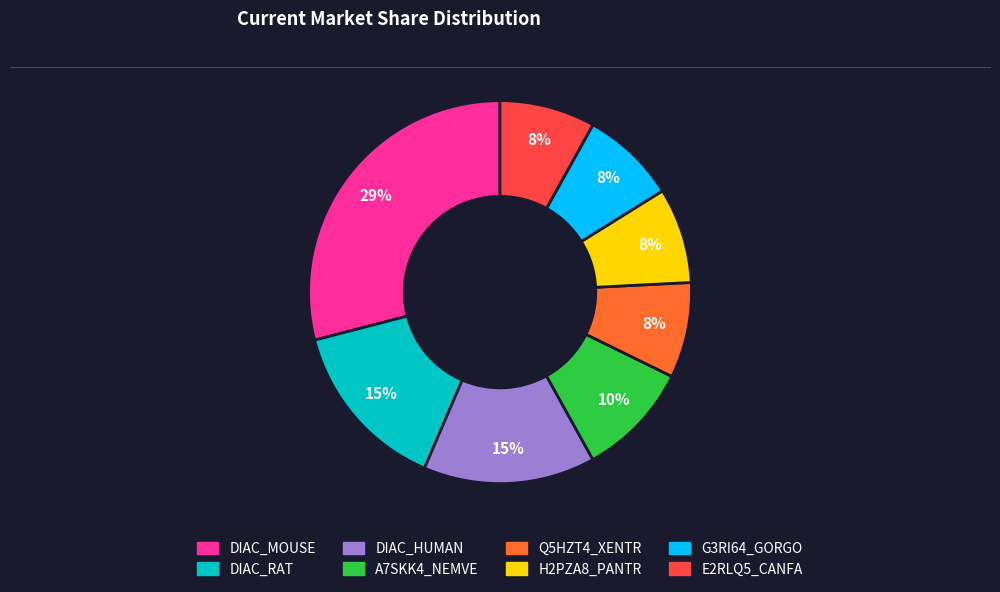

To the nearest percent, what is the difference between the largest and smallest slice percentages?

21%